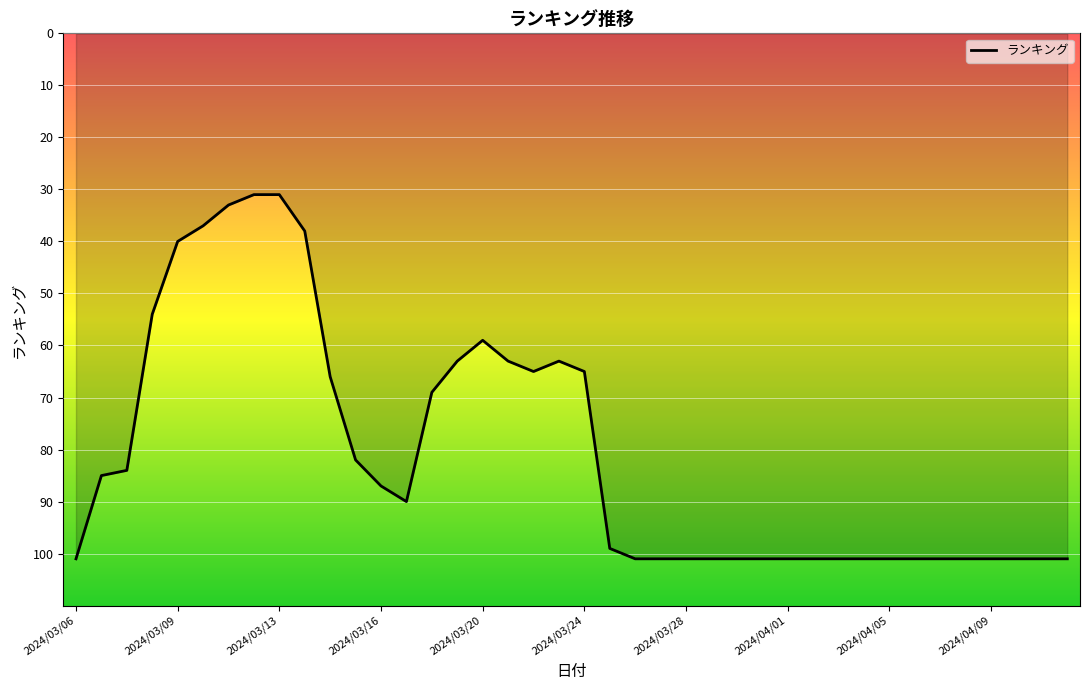

What is the sum of all values?

3223